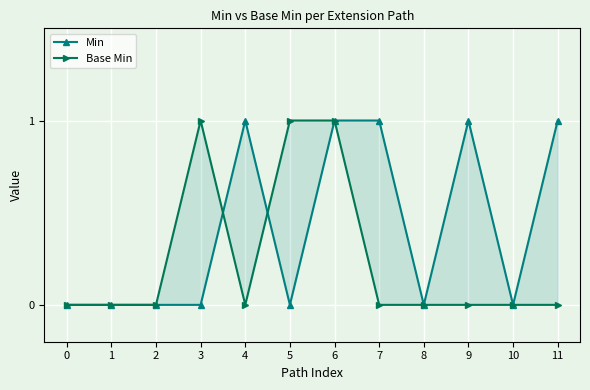

How many interior local valleys does the Min series have?

3